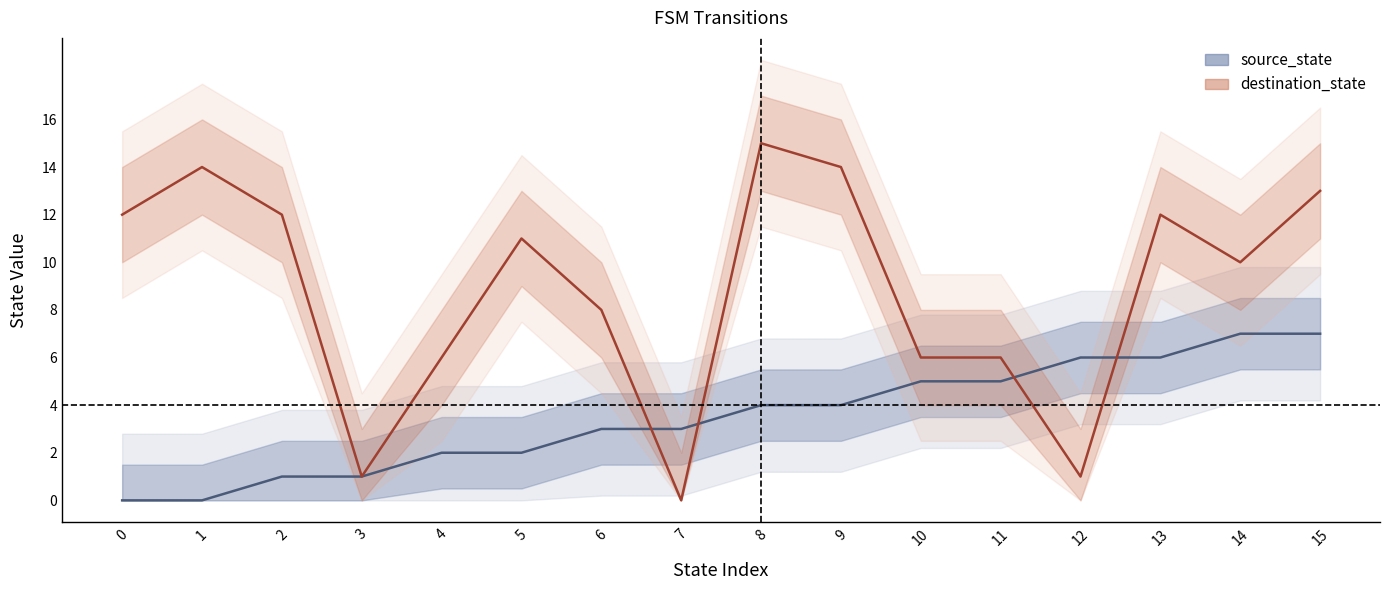

Reading left to right, transcribe all the data shown in this chart.

source_state: 0=0	1=0	2=1	3=1	4=2	5=2	6=3	7=3	8=4	9=4	10=5	11=5	12=6	13=6	14=7	15=7
destination_state: 0=12	1=14	2=12	3=1	4=6	5=11	6=8	7=0	8=15	9=14	10=6	11=6	12=1	13=12	14=10	15=13